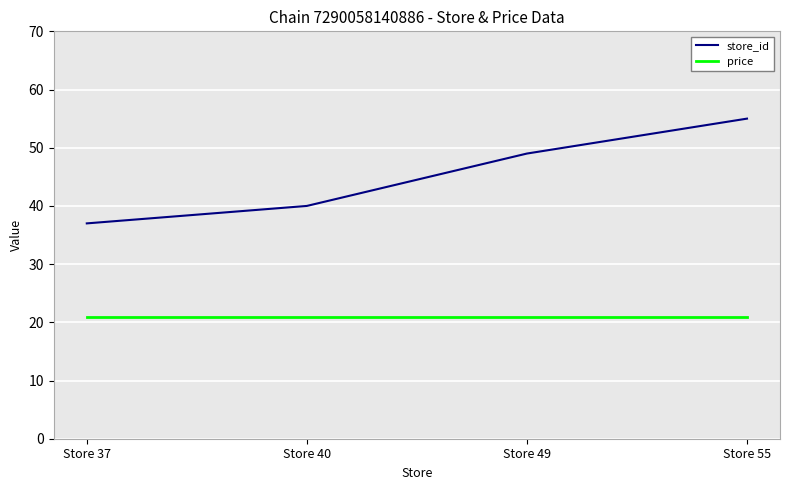

Reading left to right, extract all data points from this chart.

store_id: 37.0	40.0	49.0	55.0
price: 20.9	20.9	20.9	20.9